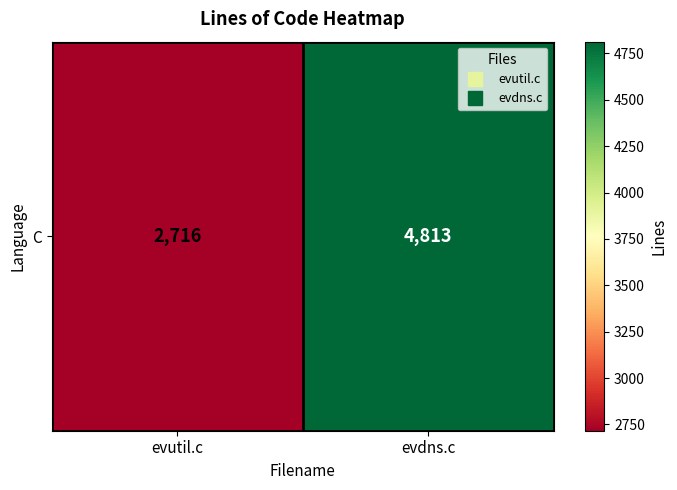

What is the difference between the maximum and minimum values?

2097